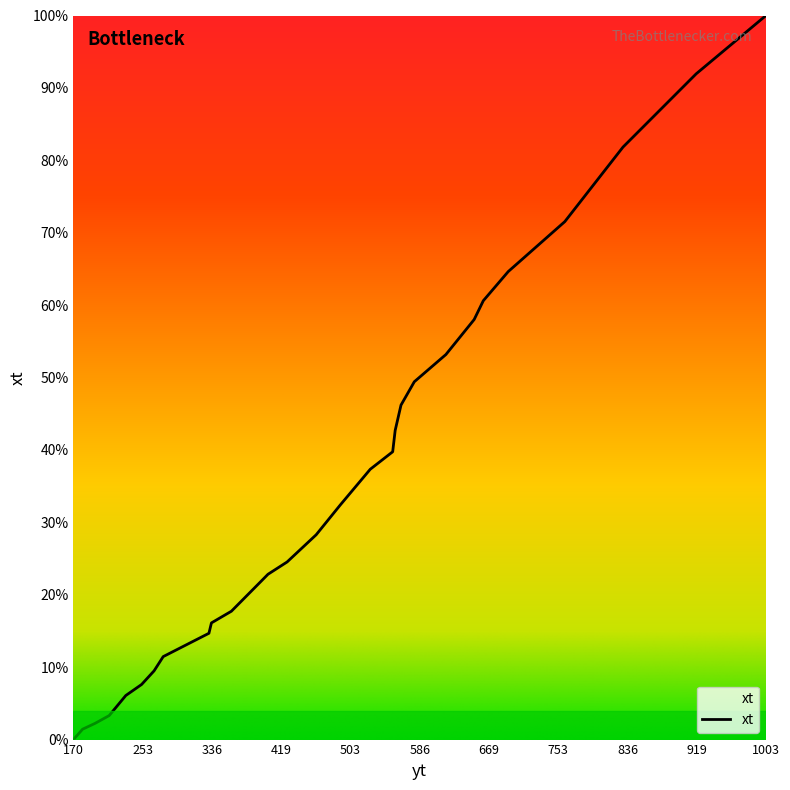

Is this an area chart (filled region under the line)?

Yes